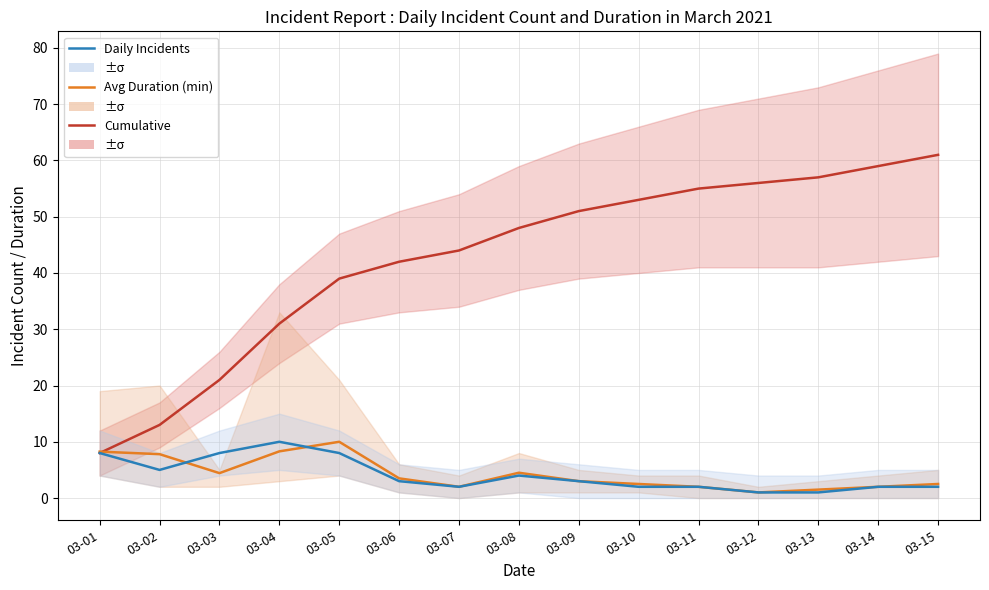

How many lines are shown in the chart?

3